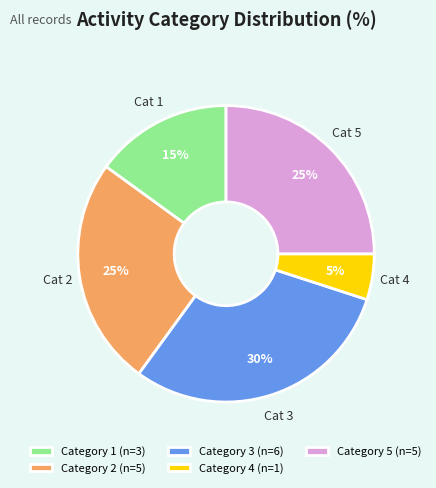

To the nearest percent, what percentage of the pie is Category 1 (n=3)?

15%